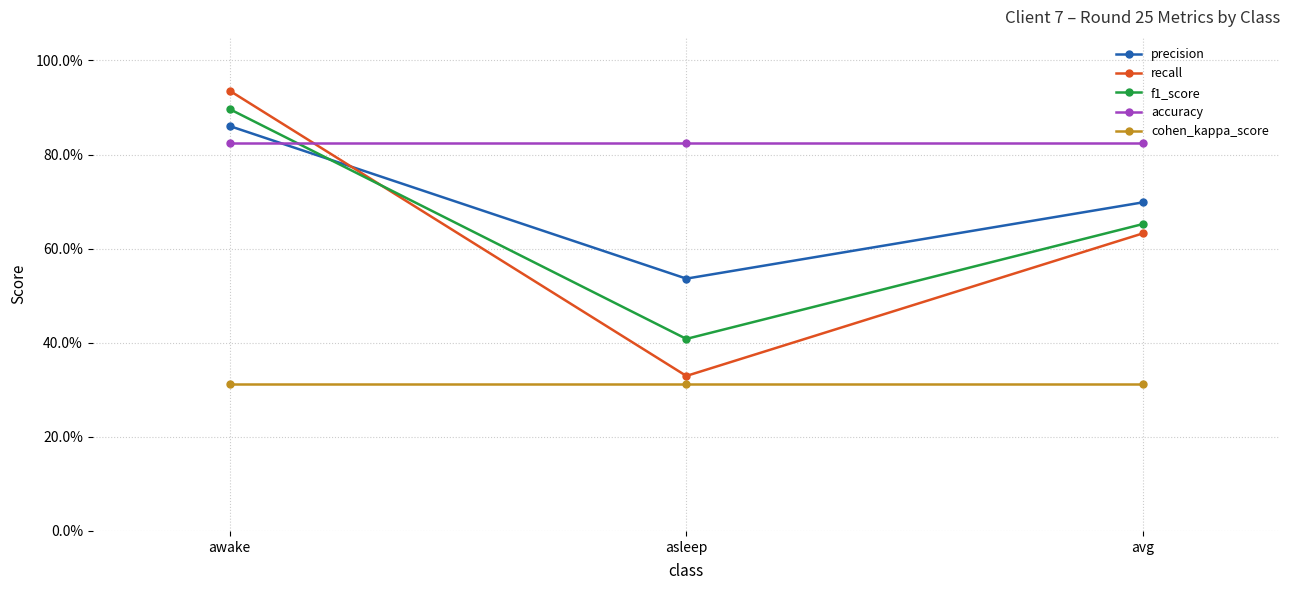

Which series has the widest spread of values?

recall